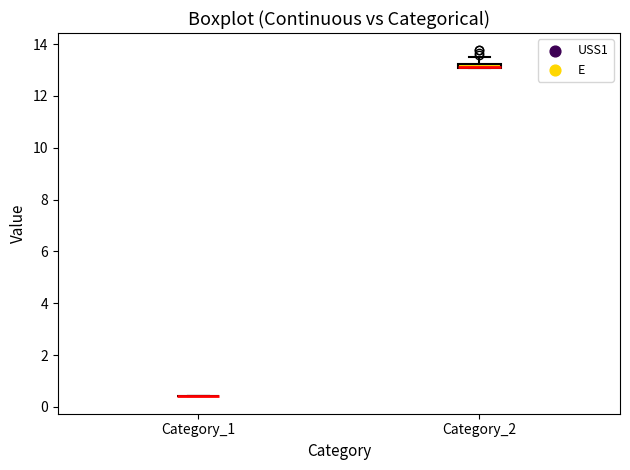

Where is the lower edge of the box for Category_2 on the y-axis? The values are not printed on the chart, so give them approximately, as read against the axis.

13.0